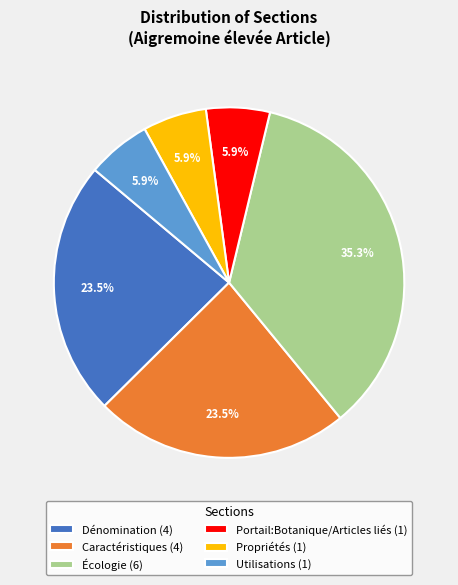

Which has a higher value, Portail:Botanique/Articles liés (1) or Caractéristiques (4)?

Caractéristiques (4)